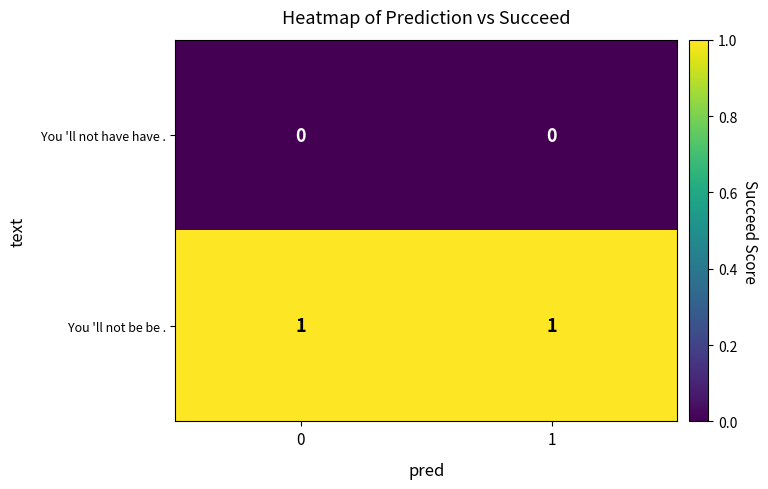

Reading left to right, what are all the values shown in this chart?

You 'll not have have .: 0	0
You 'll not be be .: 1	1